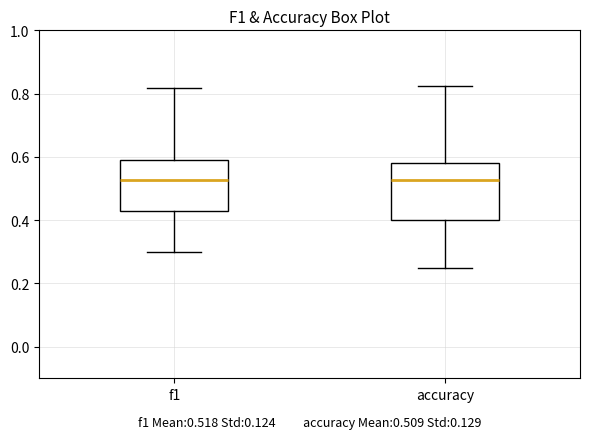

Reading left to right, transcribe this box plot: for each box, give where its median line is, the range the box spans, and where its two whiskers end, as read against the y-axis. The values are not printed on the chart, so give them approximately, as read against the axis.

f1: median 0.52, box 0.42 to 0.60, whiskers 0.30 to 0.82
accuracy: median 0.52, box 0.40 to 0.58, whiskers 0.26 to 0.82